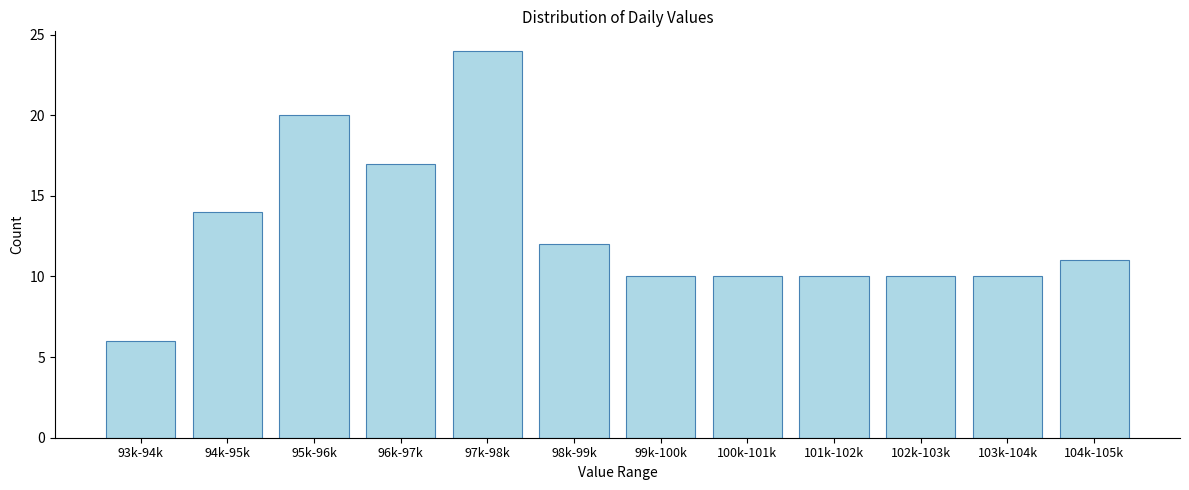

Reading left to right, transcribe all the data shown in this chart.

93k-94k=6	94k-95k=14	95k-96k=20	96k-97k=17	97k-98k=24	98k-99k=12	99k-100k=10	100k-101k=10	101k-102k=10	102k-103k=10	103k-104k=10	104k-105k=11